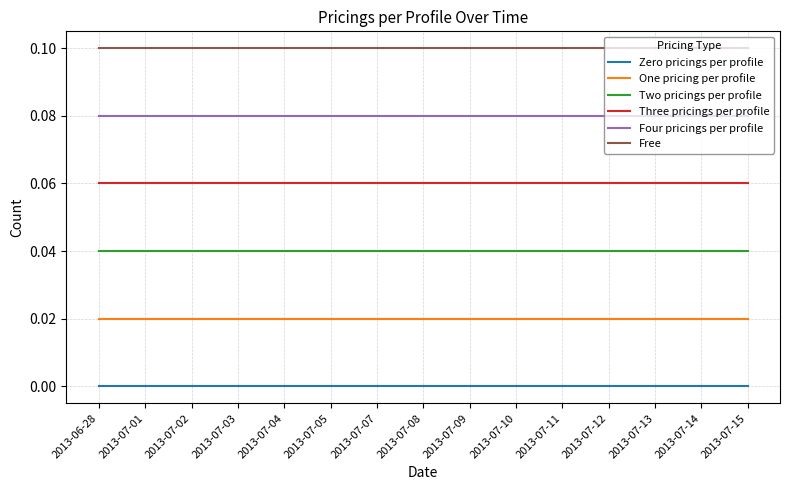

What position from the right is 2013-07-04?

11